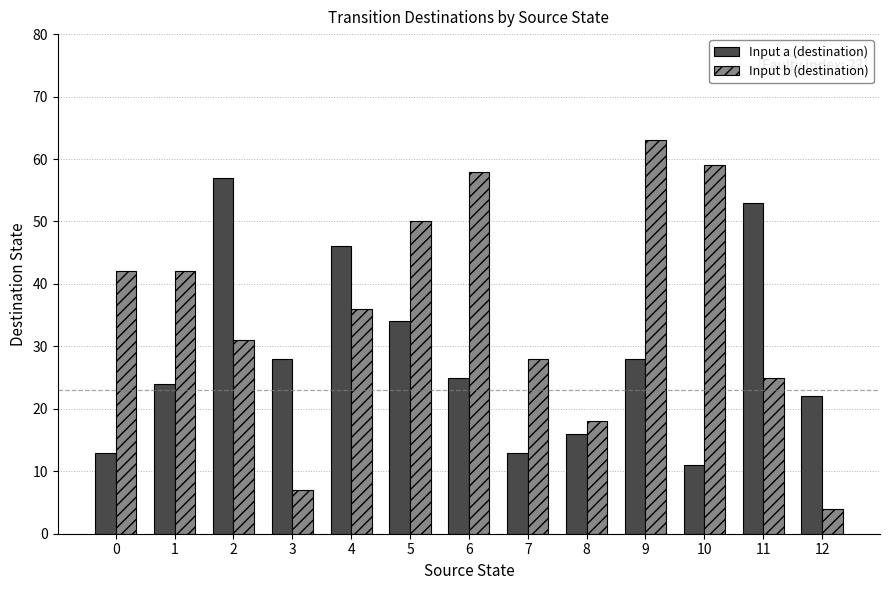

What is the spread (max minus min) of values at 1?

18